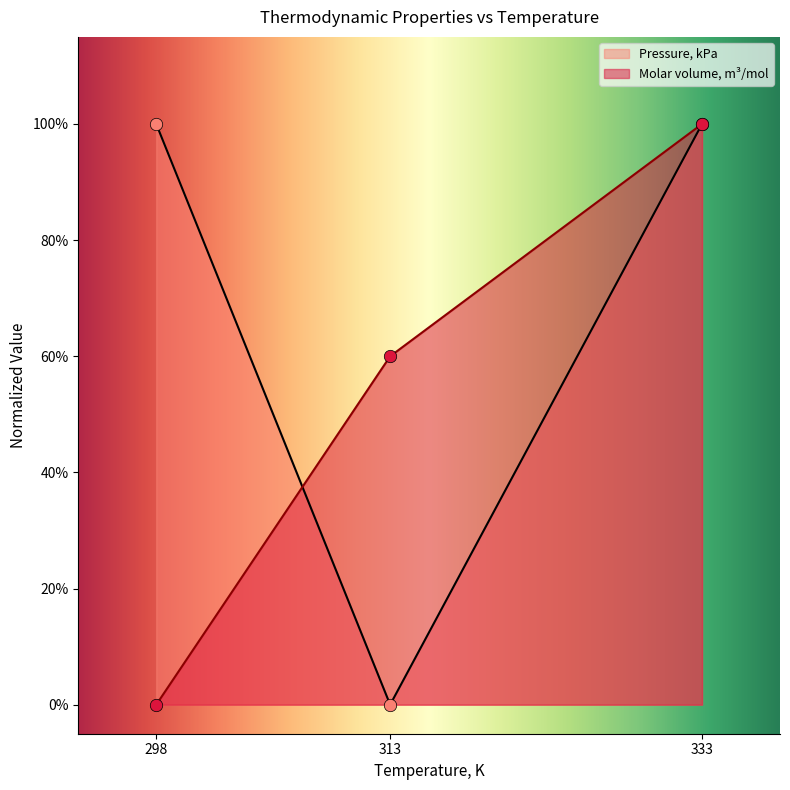

Which series has the largest total across all categories?

Pressure, kPa